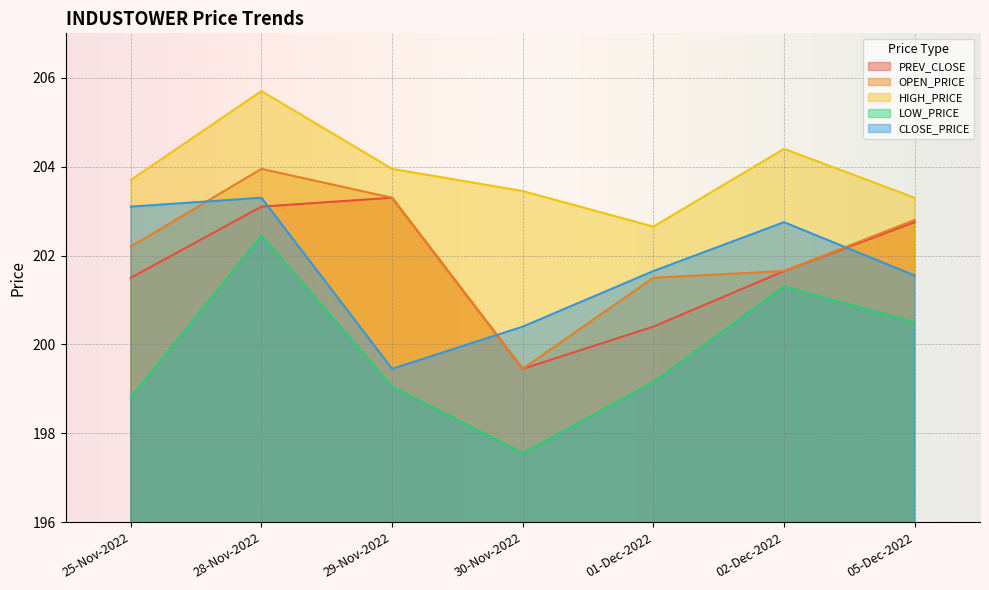

Between 30-Nov-2022 and 25-Nov-2022, which is larger?

25-Nov-2022